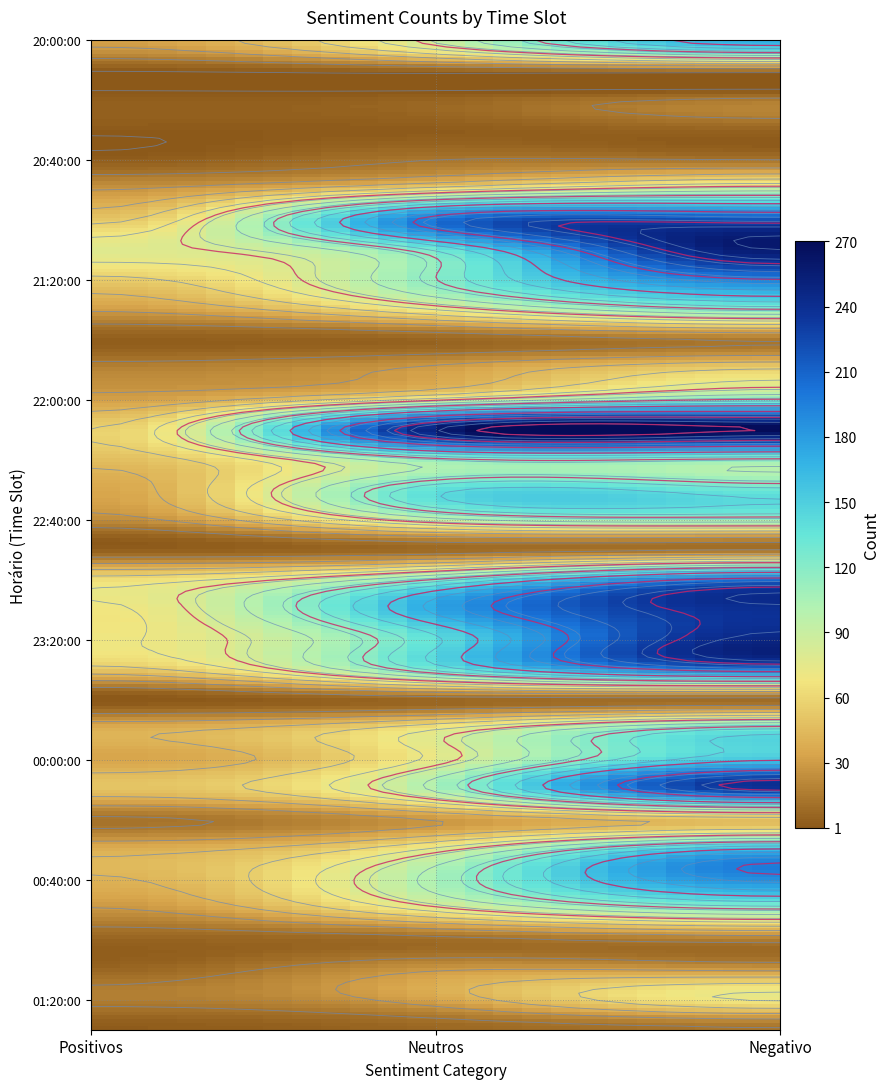

Reading left to right, transcribe all the data shown in this chart.

20:00:00: 33	88	170
20:10:00: 2	7	11
20:20:00: 4	7	17
20:30:00: 2	3	6
20:40:00: 4	15	15
20:50:00: 29	67	95
21:00:00: 53	203	222
21:10:00: 78	131	256
21:20:00: 54	119	194
21:30:00: 31	72	118
21:40:00: 4	7	16
21:50:00: 21	33	59
22:00:00: 33	78	121
22:10:00: 58	255	270
22:20:00: 48	114	115
22:30:00: 36	138	132
22:40:00: 24	94	110
22:50:00: 4	9	14
23:00:00: 64	121	205
23:10:00: 69	175	239
23:20:00: 70	140	247
23:30:00: 52	132	207
23:40:00: 1	9	11
23:50:00: 40	72	132
00:00:00: 35	76	155
00:10:00: 50	103	235
00:20:00: 13	30	50
00:30:00: 39	76	161
00:40:00: 42	106	189
00:50:00: 28	76	117
01:00:00: 7	11	20
01:10:00: 7	28	27
01:20:00: 18	36	73
01:30:00: 3	8	14